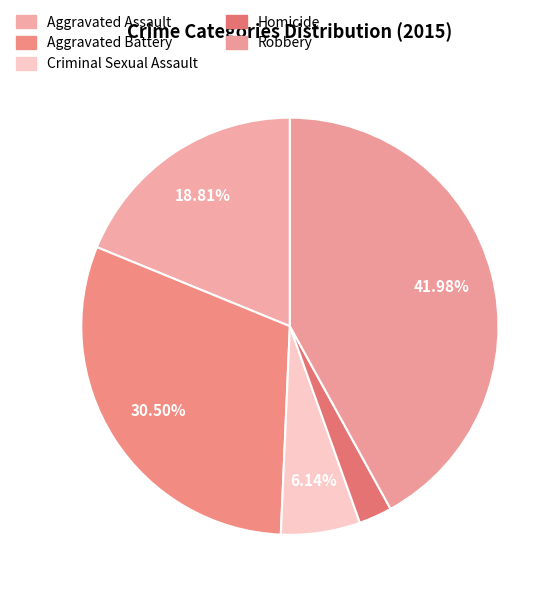

To the nearest percent, what portion does Robbery represent?

42%